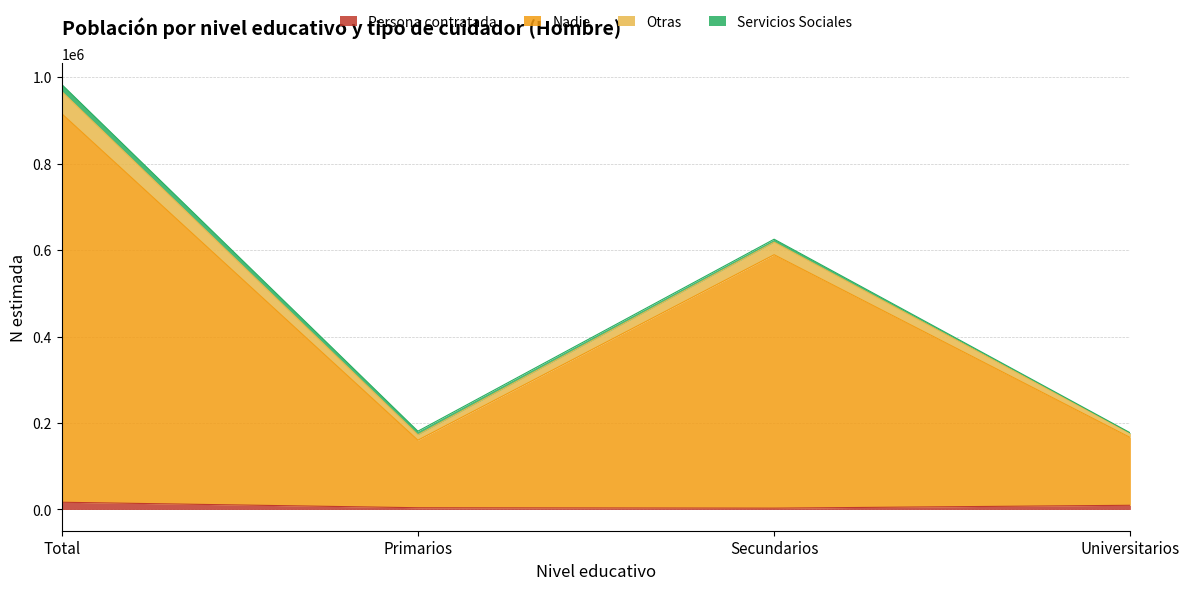

At which category is the sum across all series the highest?

Total